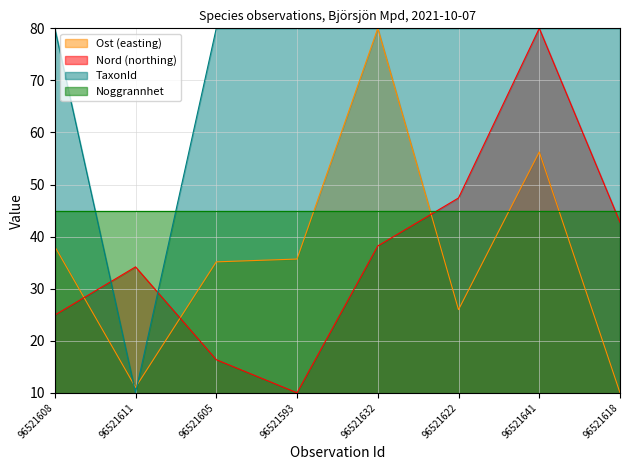

Between which two adjacent categories do TaxonId and Nord first intersect?

96521608 and 96521611